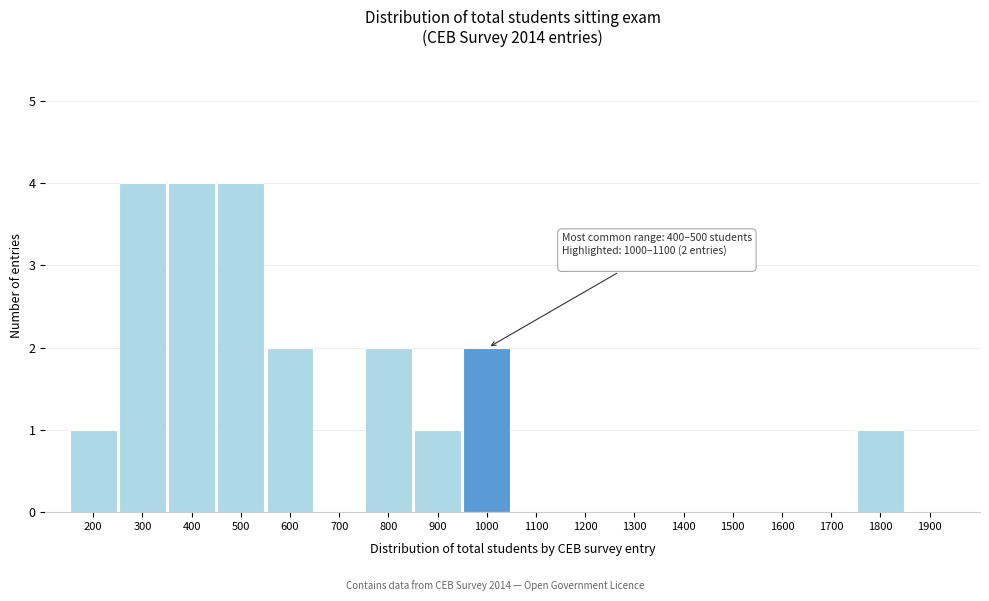

Reading right to left, what are all the values shown in this chart?

1900=0	1800=1	1700=0	1600=0	1500=0	1400=0	1300=0	1200=0	1100=0	1000=2	900=1	800=2	700=0	600=2	500=4	400=4	300=4	200=1